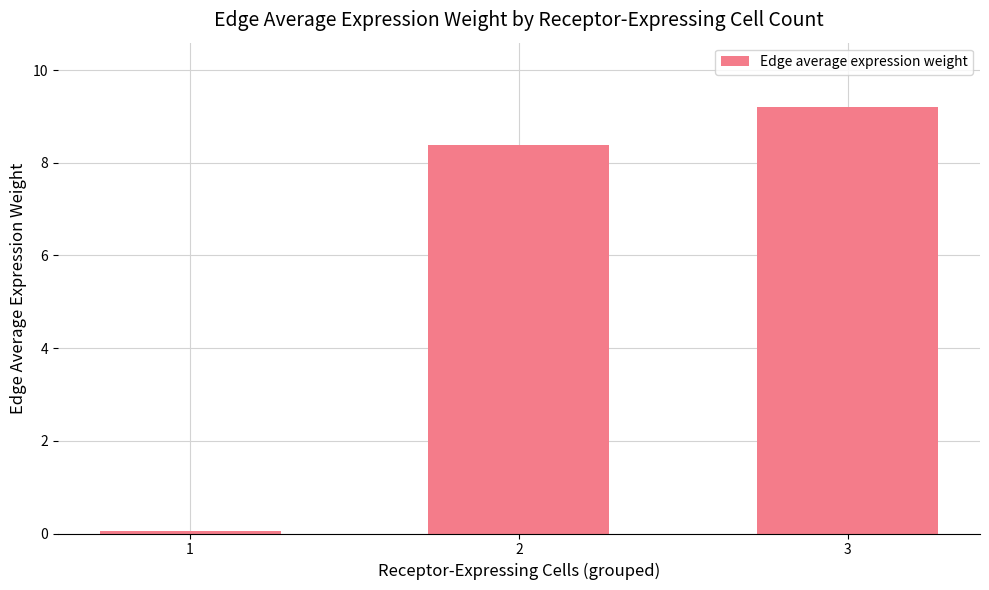

What is the value of the 2nd bar from the left?

8.4